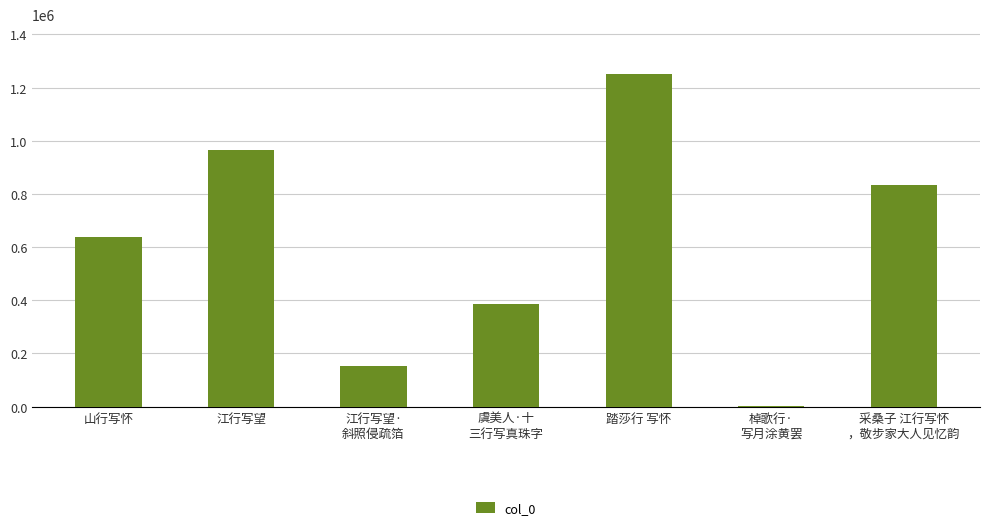

What is the greatest value displayed?

1250999